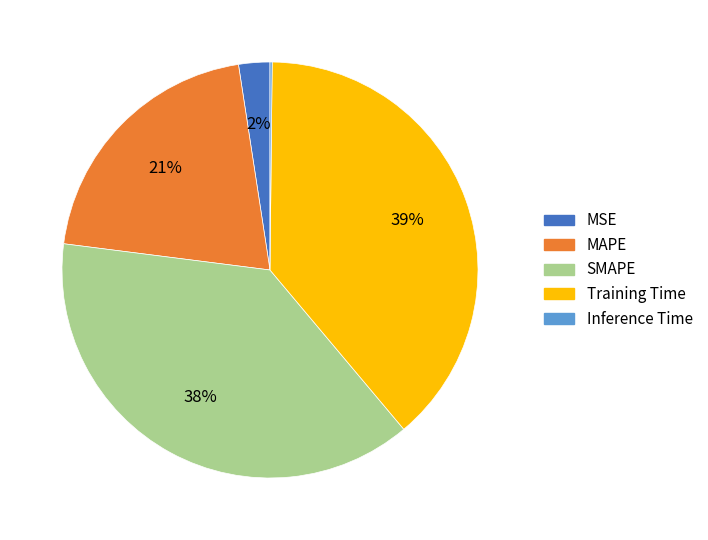

Which slice is the largest?

Training Time